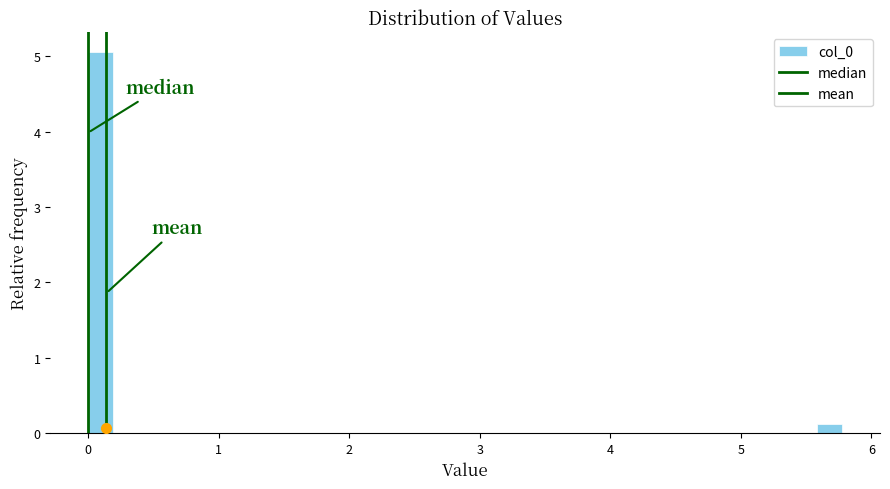

Around what value on the x-axis is the tallest bar? Give the approximate position of its centre, as read against the axis.

0.1